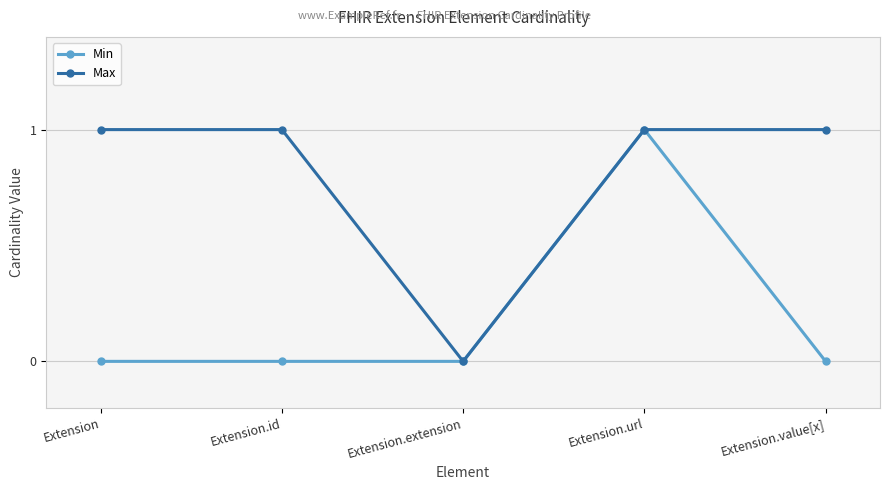

Is the value of Min at Extension.url greater than the value of Max at Extension.extension?

Yes